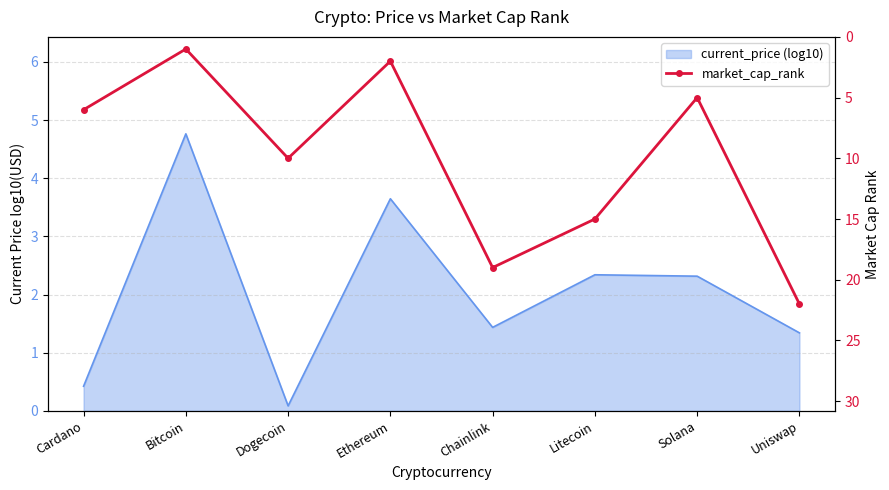

How many lines are shown in the chart?

1